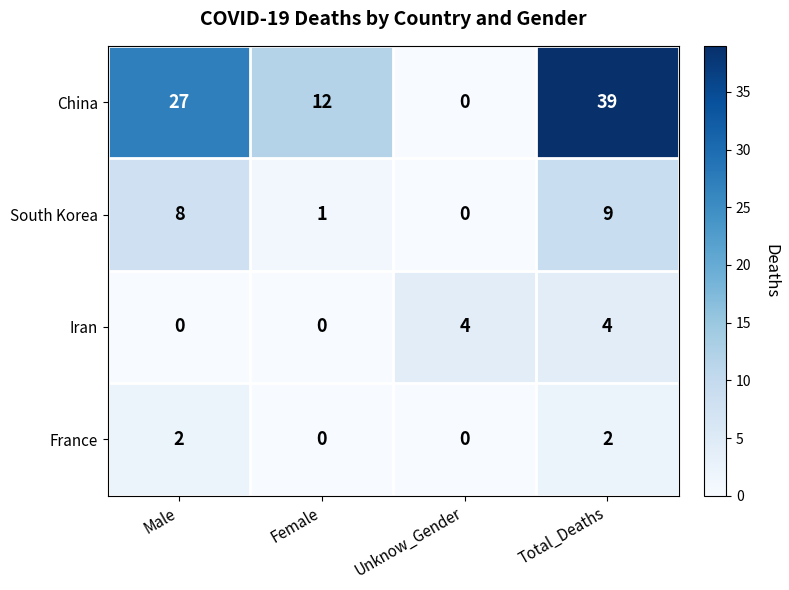

Is it true that Iran equals 4 at Unknow_Gender?

True